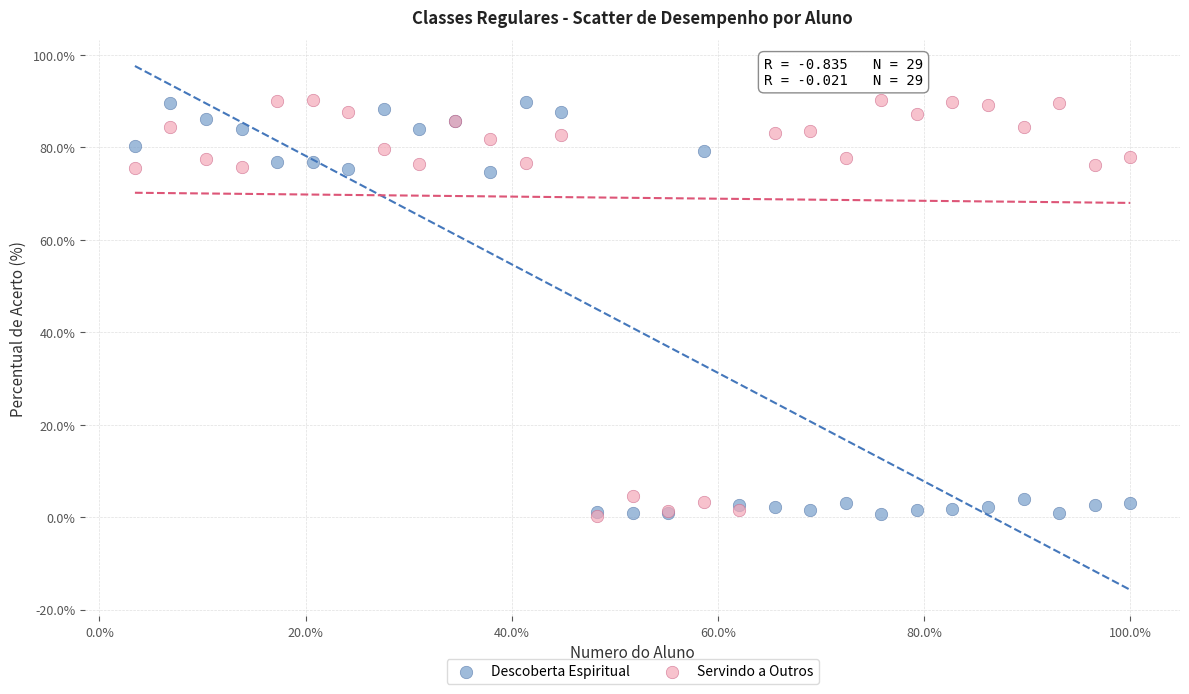

What are all the series names shown in the legend?

Descoberta Espiritual, Servindo a Outros